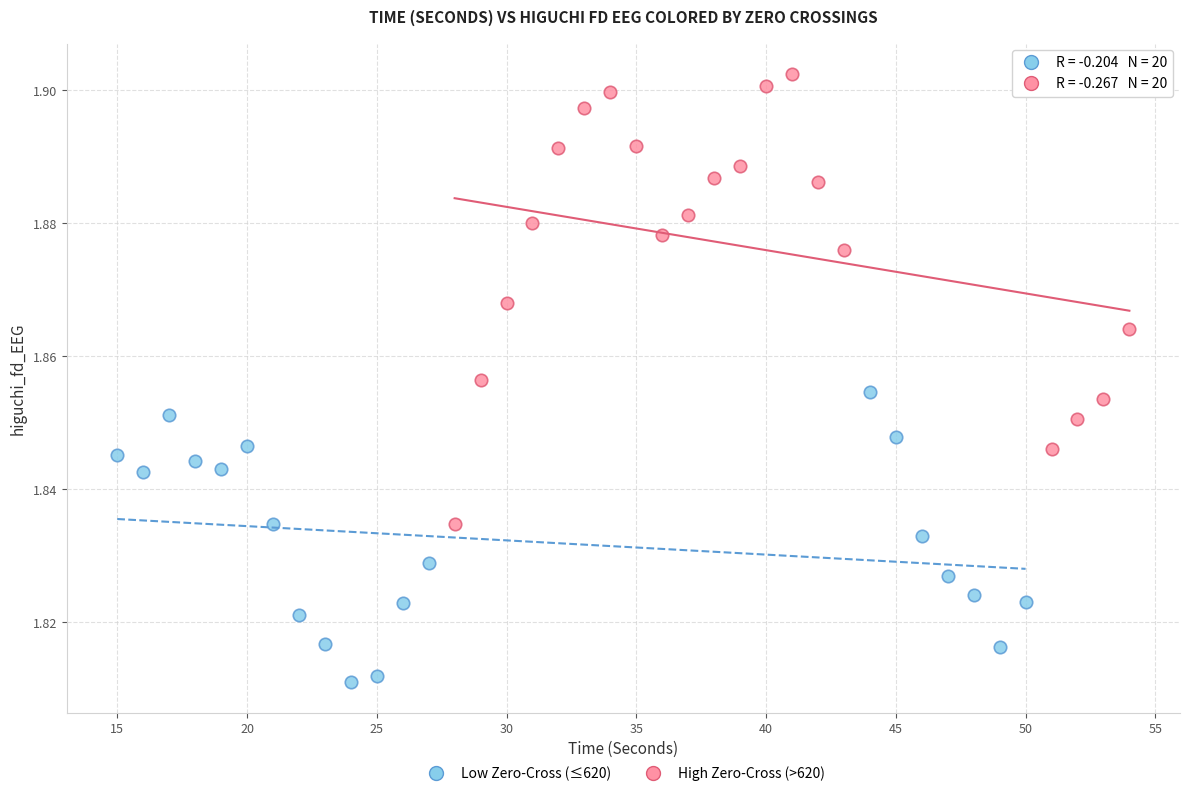

Which series has the widest spread of Y values?

High Zero-Cross (>620)